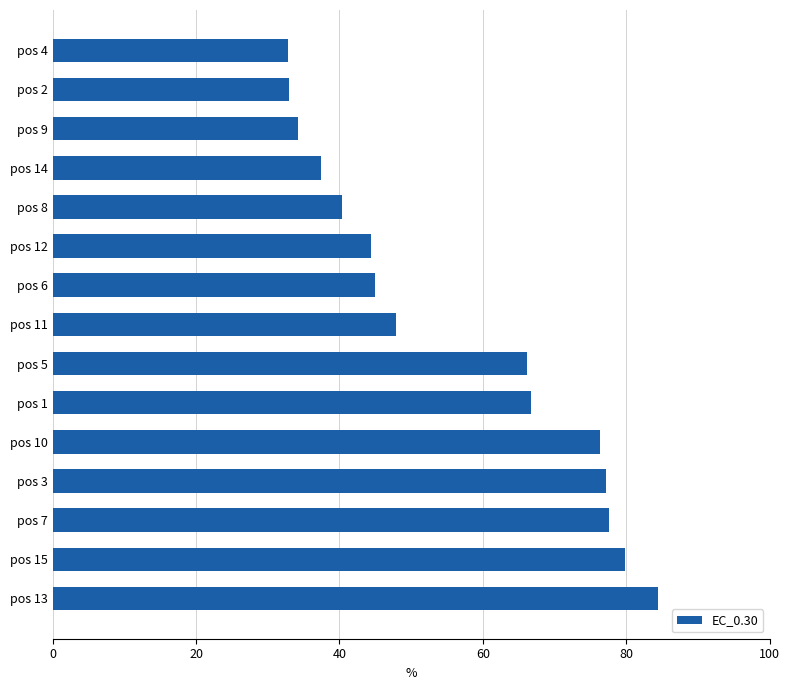

Approximately how many times larger is the value at pos 14 compared to pos 6?

0.8